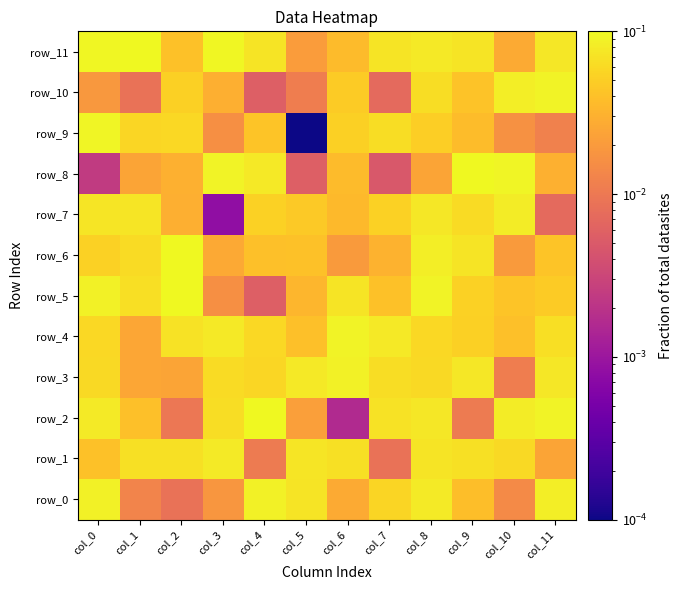

What is the difference between the row_10 values at col_7 and col_10?

0.1